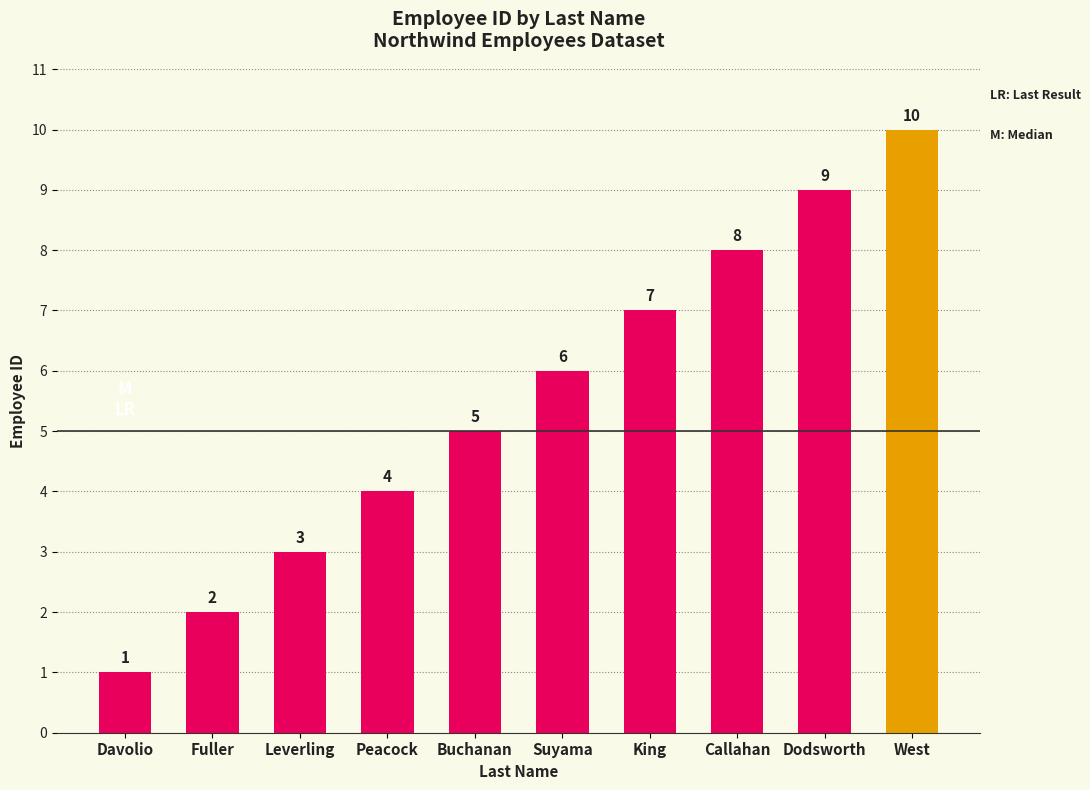

What is the minimum value shown in the chart?

1